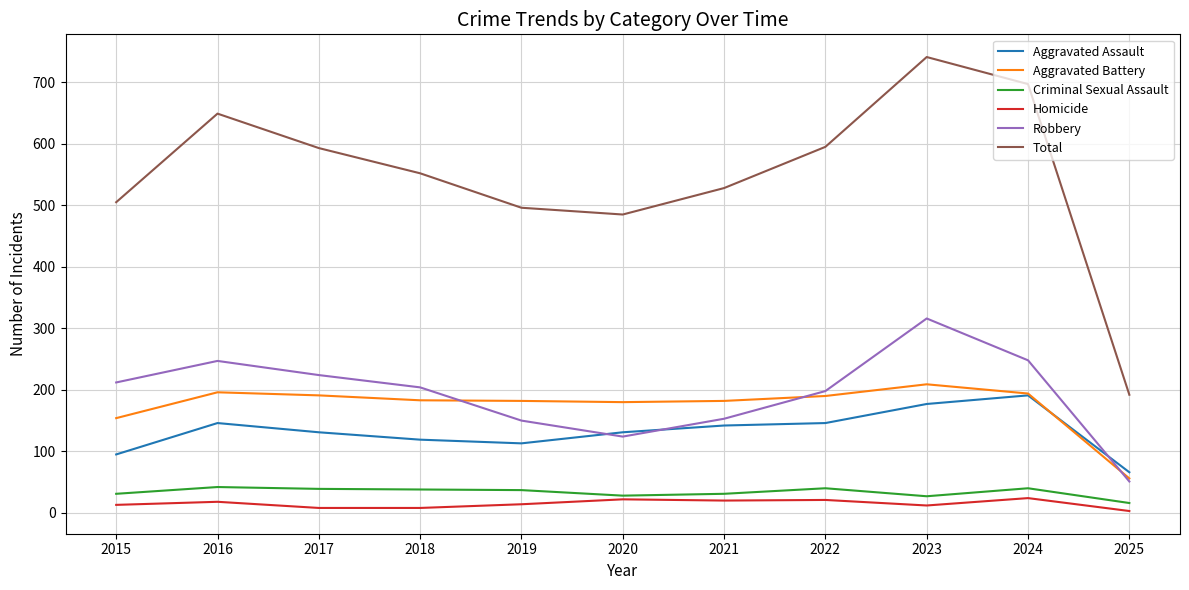

How many lines are shown in the chart?

6